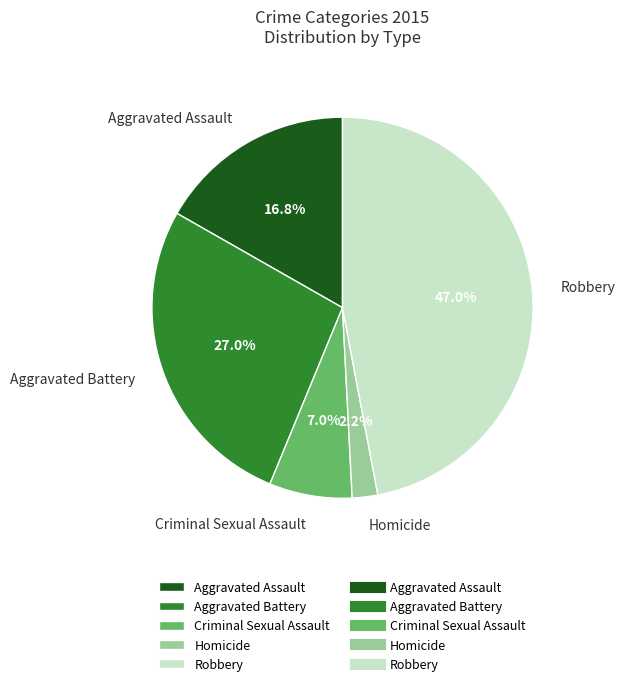

Is there any slice that represents more than half of the pie?

No